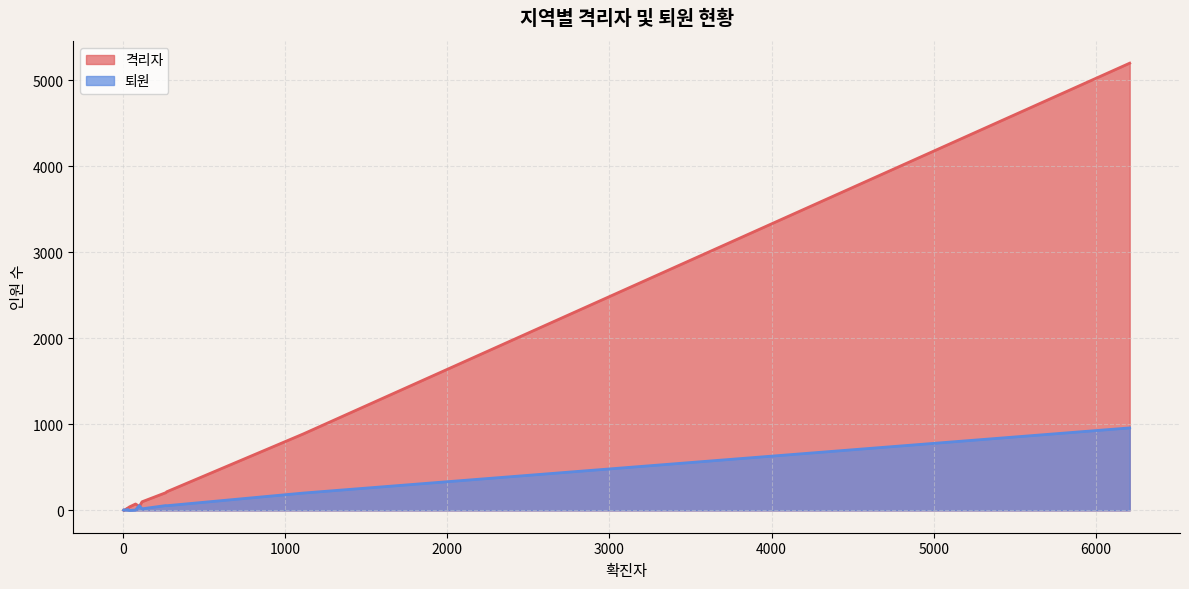

True or false: 퇴원 has more than 2 interior local peaks.

True